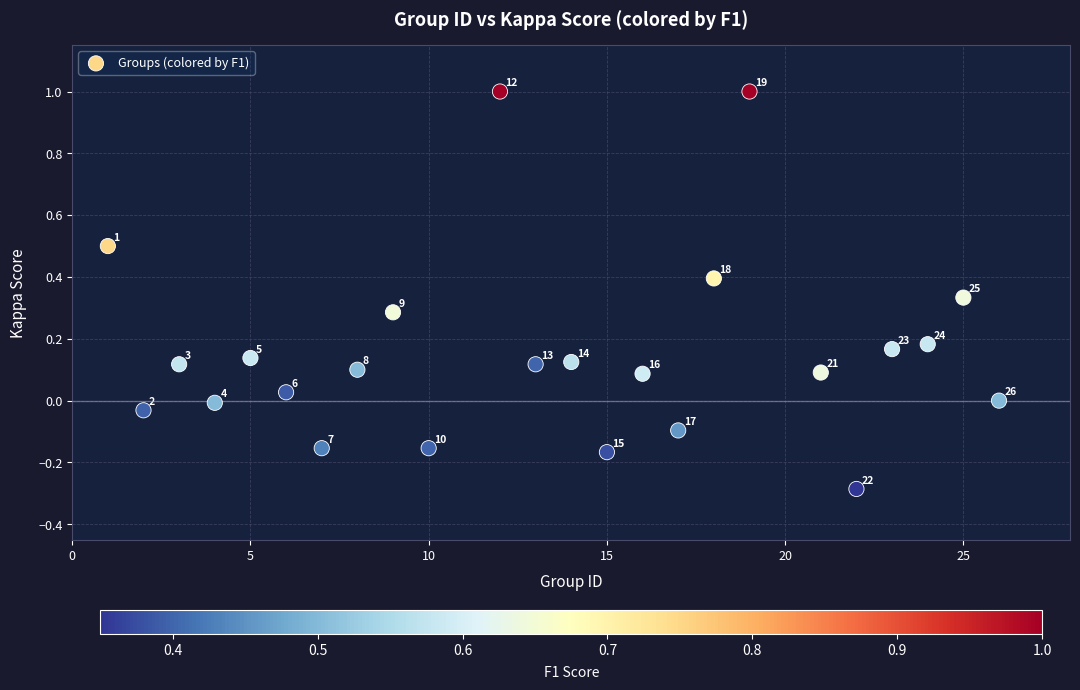

What is the range of Y values (max minus min)?

1.3